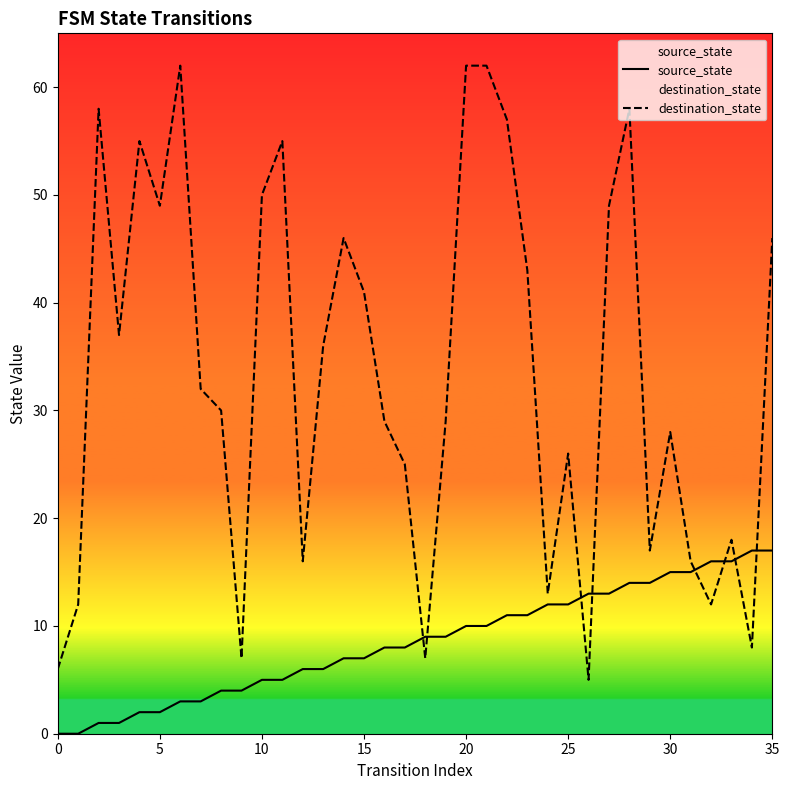

Which series has the largest total across all categories?

destination_state